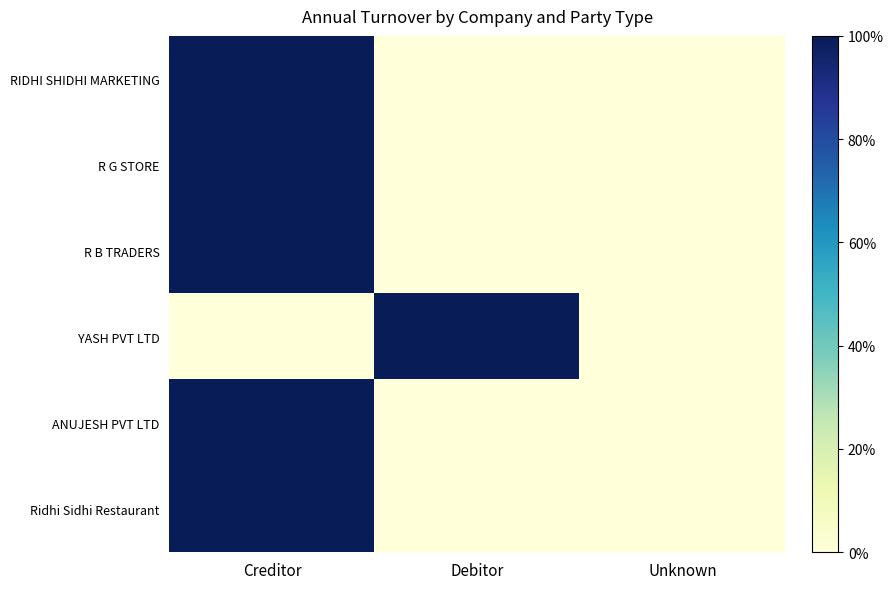

At which category is the sum across all series the highest?

Creditor